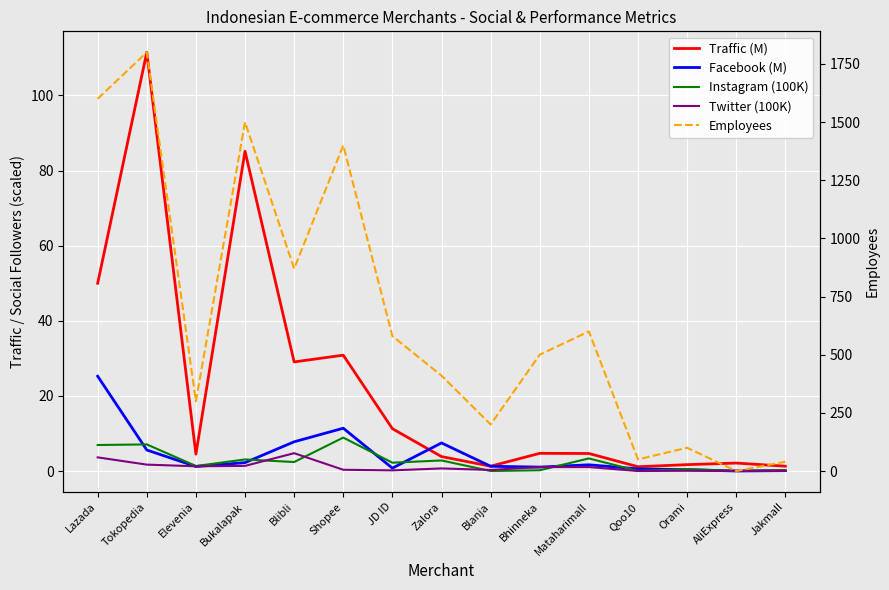

Reading left to right, extract all data points from this chart.

Traffic (M): 50.0	111.5	4.5	85.1	29.0	30.8	11.3	3.8	1.3	4.7	4.7	1.1	1.7	2.1	1.3
Facebook (M): 25.2	5.6	1.2	2.2	7.8	11.4	0.8	7.5	1.3	1.0	1.7	0.6	0.4	0.0	0.1
Instagram (100K): 6.9	7.1	1.3	3.1	2.4	8.9	2.2	2.8	0.0	0.2	3.4	0.0	0.5	0.0	0.2
Twitter (100K): 3.6	1.7	1.3	1.4	4.7	0.3	0.2	0.7	0.3	1.0	1.0	0.0	0.1	0.0	0.0
Employees: 1600.0	1800.0	300.0	1500.0	870.0	1400.0	580.0	410.0	200.0	500.0	600.0	50.0	100.0	0.0	40.0